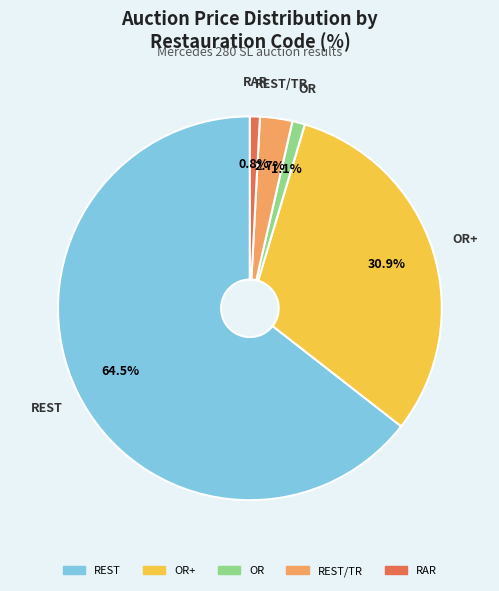

Which category has the biggest portion of the pie?

REST